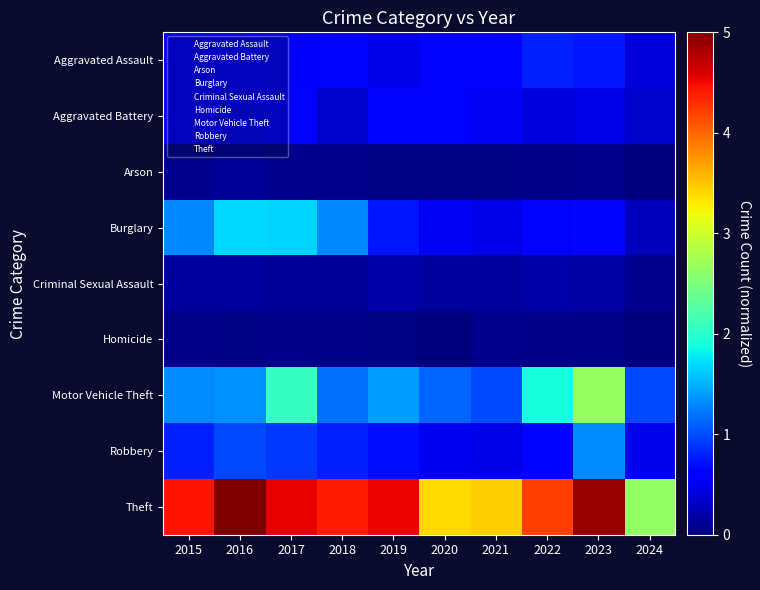

Which series has the largest range (max minus min)?

Theft